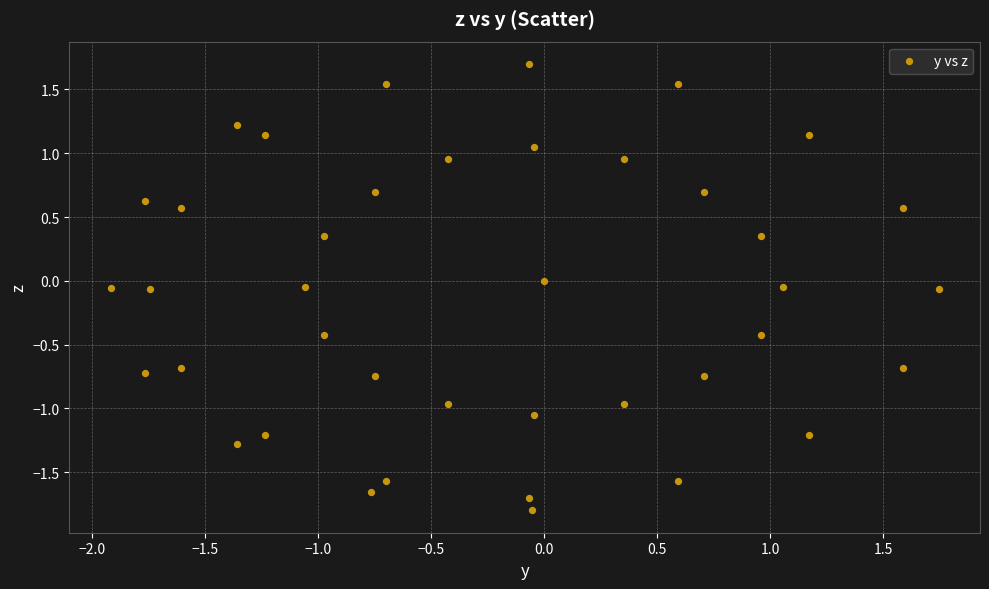

What is the range of Y values (max minus min)?

3.5